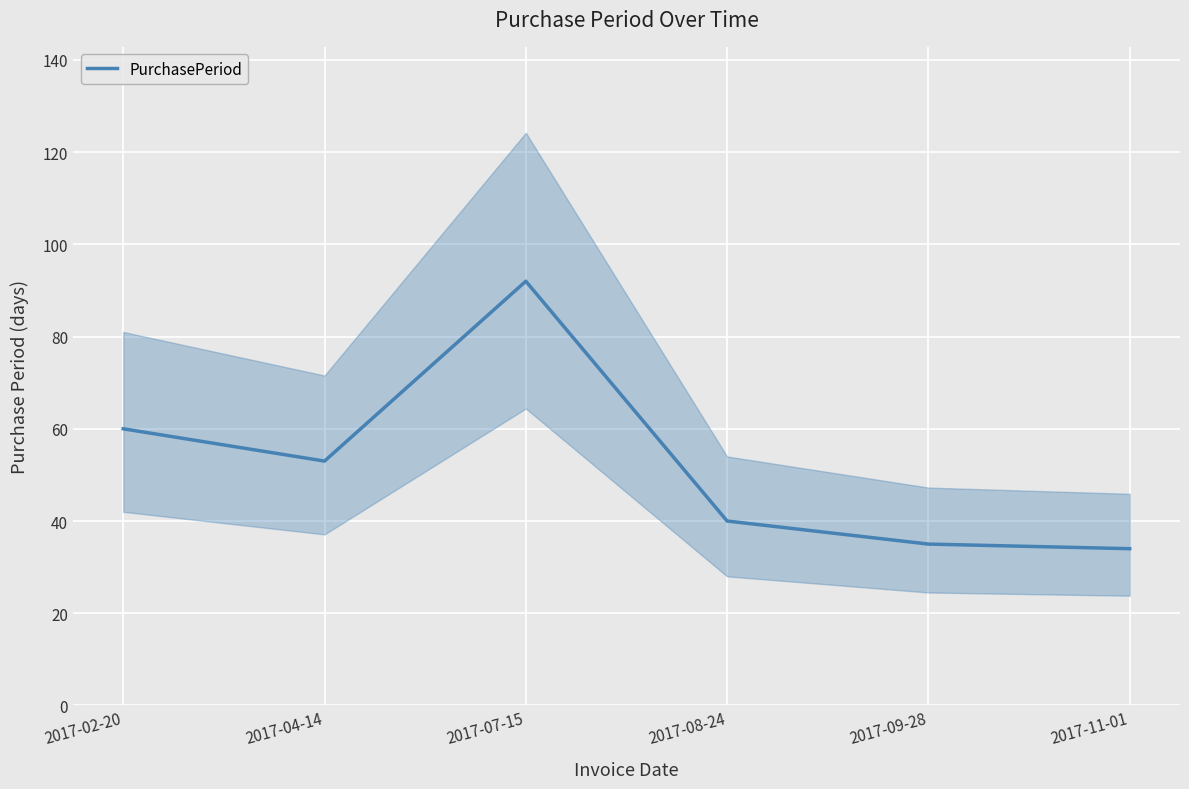

The value at 2017-09-28 is 55. True or false?

False